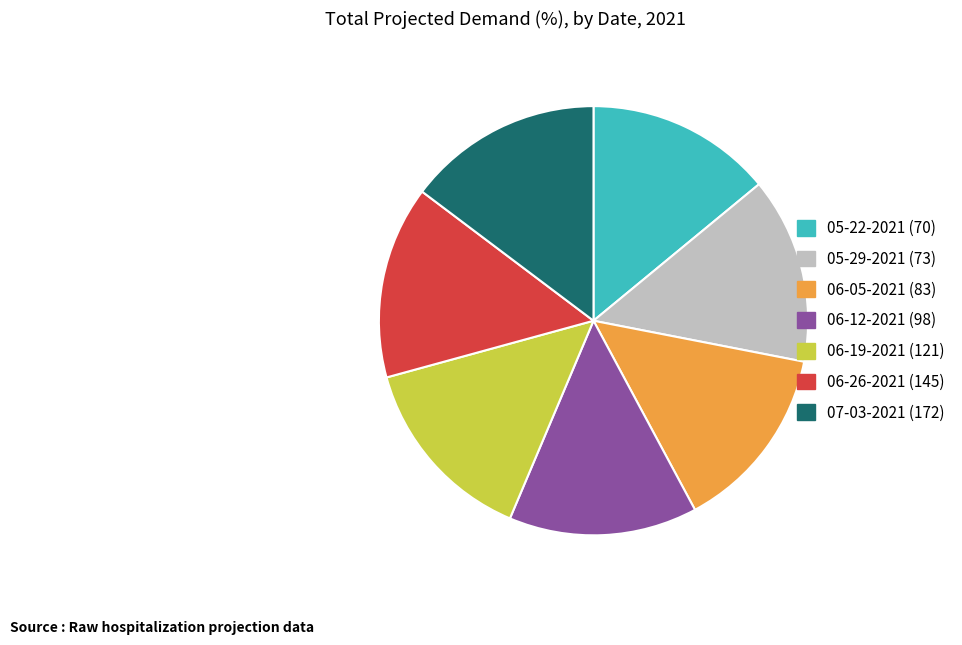

Count the number of slices in the pie.

7